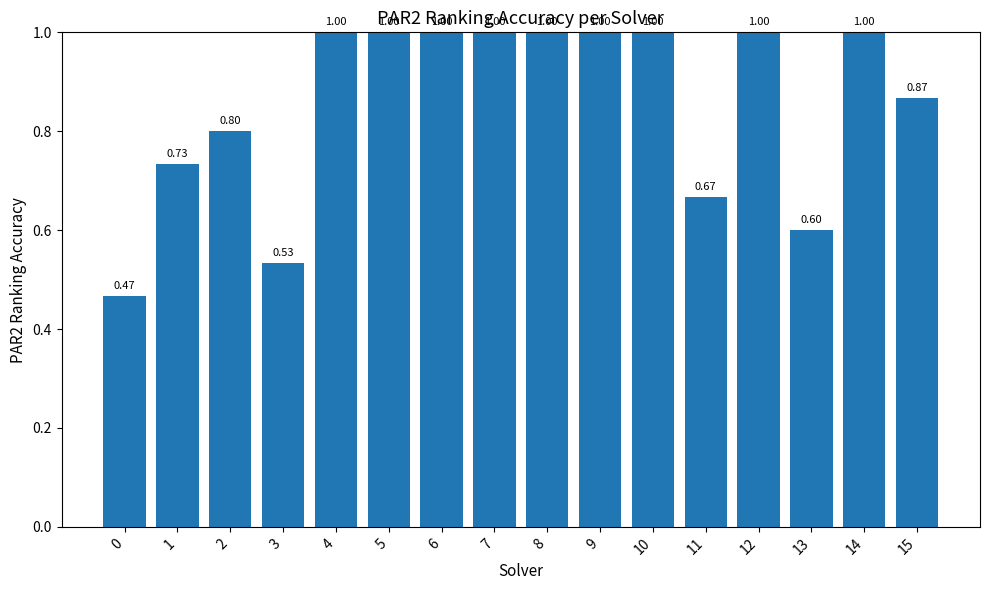

What is the sum of the values at 10 and 15?

1.9